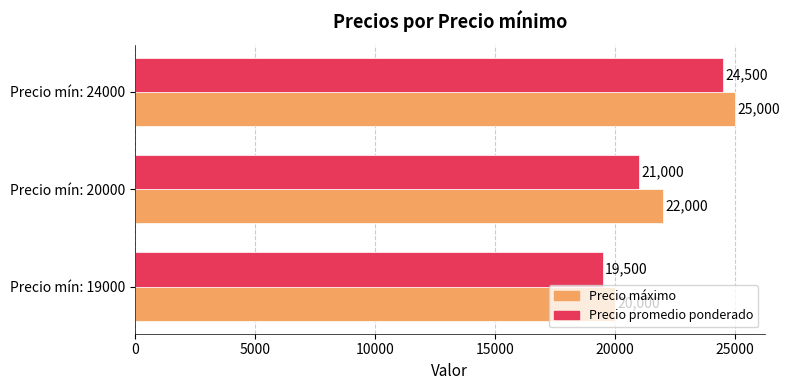

What is the difference between the highest and lowest values at Precio mín: 19000?

500